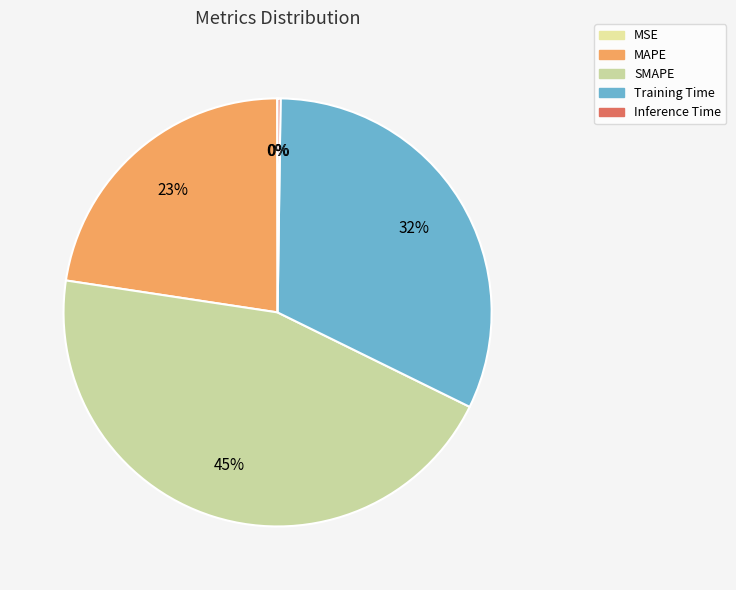

To the nearest percent, what is the combined percentage of Inference Time and MAPE?

23%